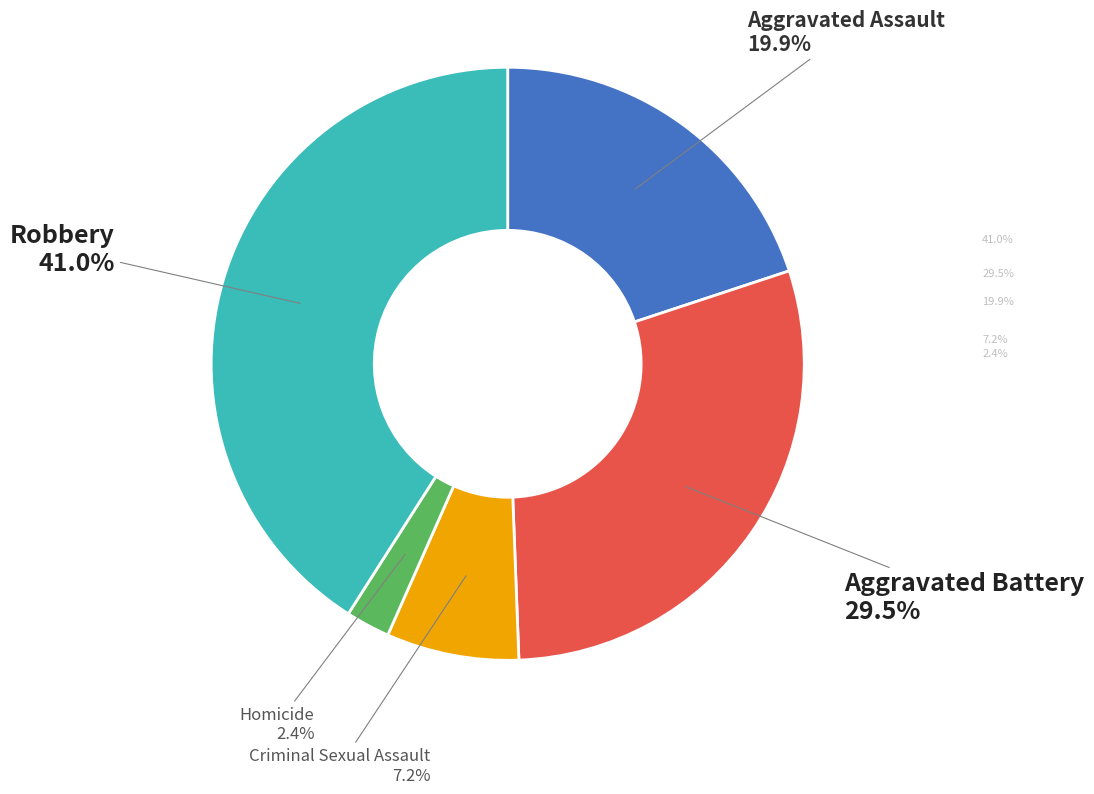

Rank the categories by value from highest to lowest.

Robbery, Aggravated Battery, Aggravated Assault, Criminal Sexual Assault, Homicide